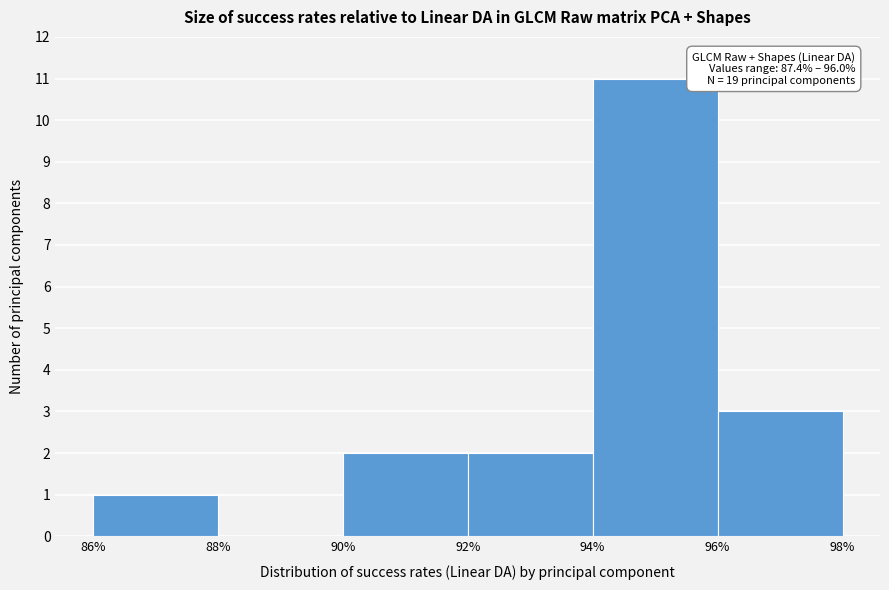

Over which range of the x-axis is the bar tallest?

94% to 96%